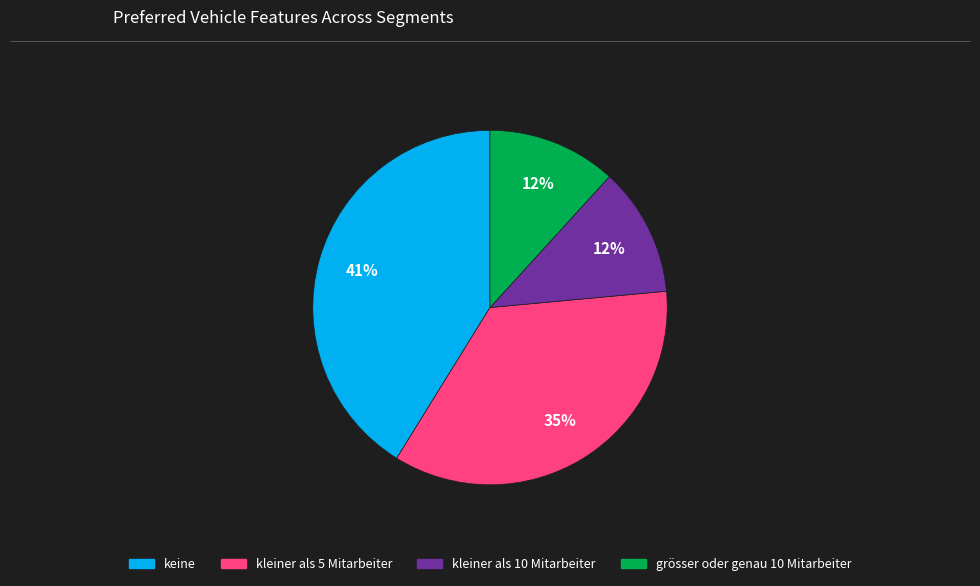

Approximately how many times larger is the value at kleiner als 10 Mitarbeiter compared to kleiner als 5 Mitarbeiter?

0.3